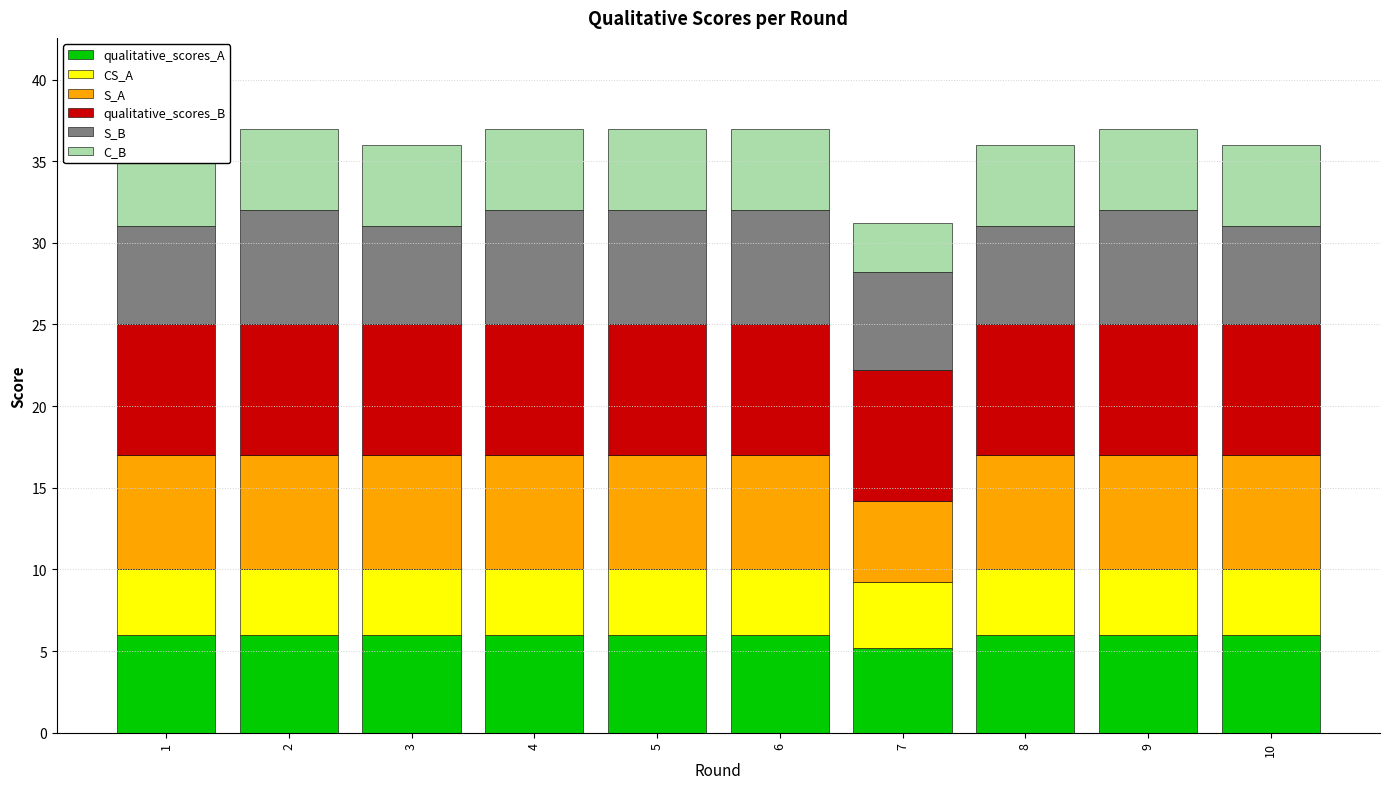

At how many categories does at least one series exceed 7?

10